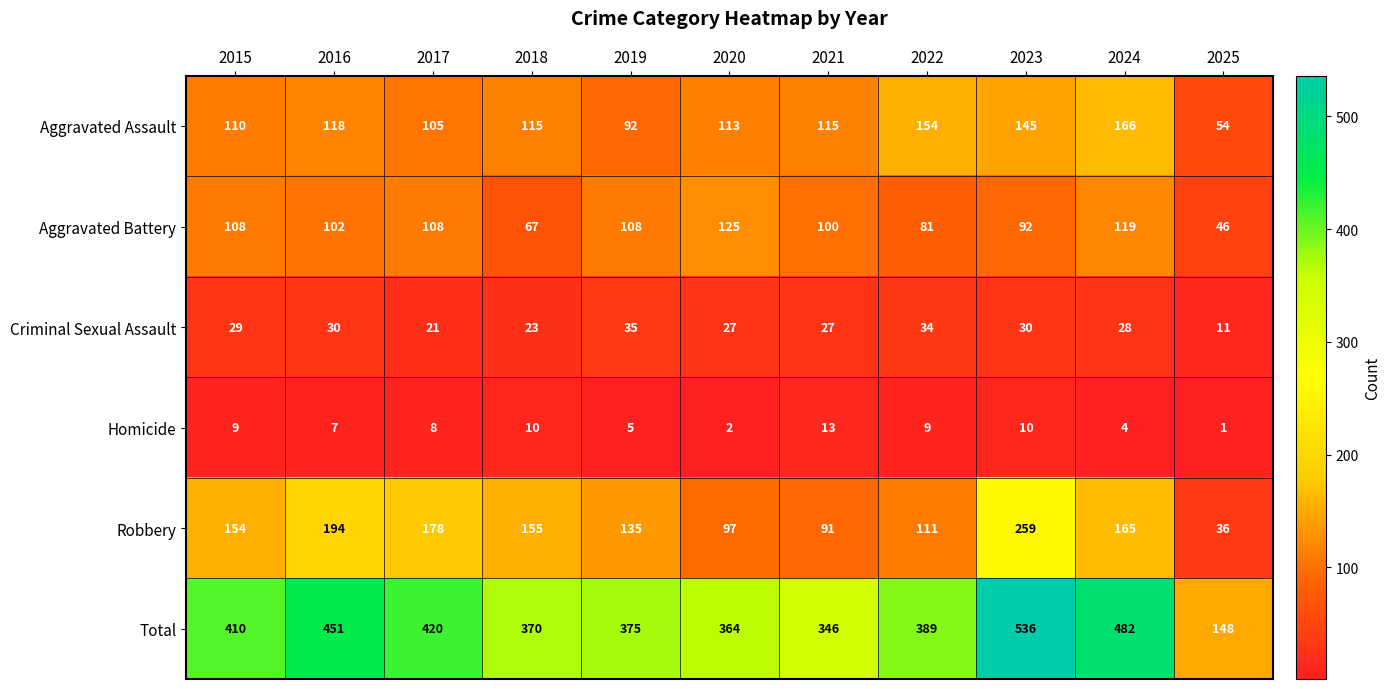

What is the highest value of the Homicide series?

13